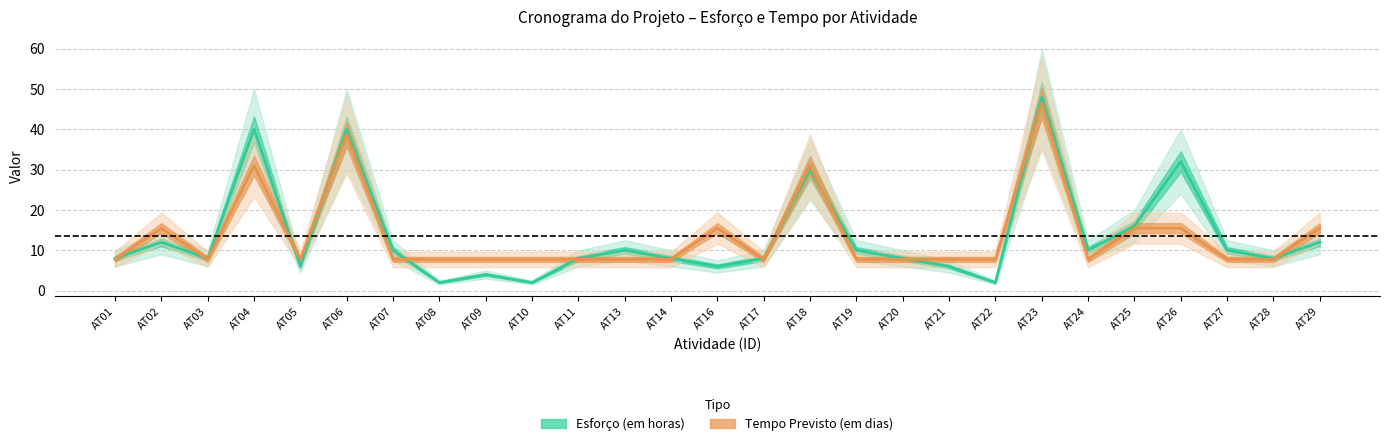

Reading right to left, transcribe all the data shown in this chart.

Esforço (em horas): AT29=12.0	AT28=8.0	AT27=10.0	AT26=32.0	AT25=16.0	AT24=10.0	AT23=48.0	AT22=2.0	AT21=6.0	AT20=8.0	AT19=10.0	AT18=30.0	AT17=8.0	AT16=6.0	AT14=8.0	AT13=10.0	AT11=8.0	AT10=2.0	AT09=4.0	AT08=2.0	AT07=10.0	AT06=40.0	AT05=6.0	AT04=40.0	AT03=8.0	AT02=12.0	AT01=8.0
Tempo Previsto (em dias): AT29=15.5	AT28=7.7	AT27=7.7	AT26=15.5	AT25=15.5	AT24=7.7	AT23=46.5	AT22=7.7	AT21=7.7	AT20=7.7	AT19=7.7	AT18=31.0	AT17=7.7	AT16=15.5	AT14=7.7	AT13=7.7	AT11=7.7	AT10=7.7	AT09=7.7	AT08=7.7	AT07=7.7	AT06=38.7	AT05=7.7	AT04=31.0	AT03=7.7	AT02=15.5	AT01=7.7